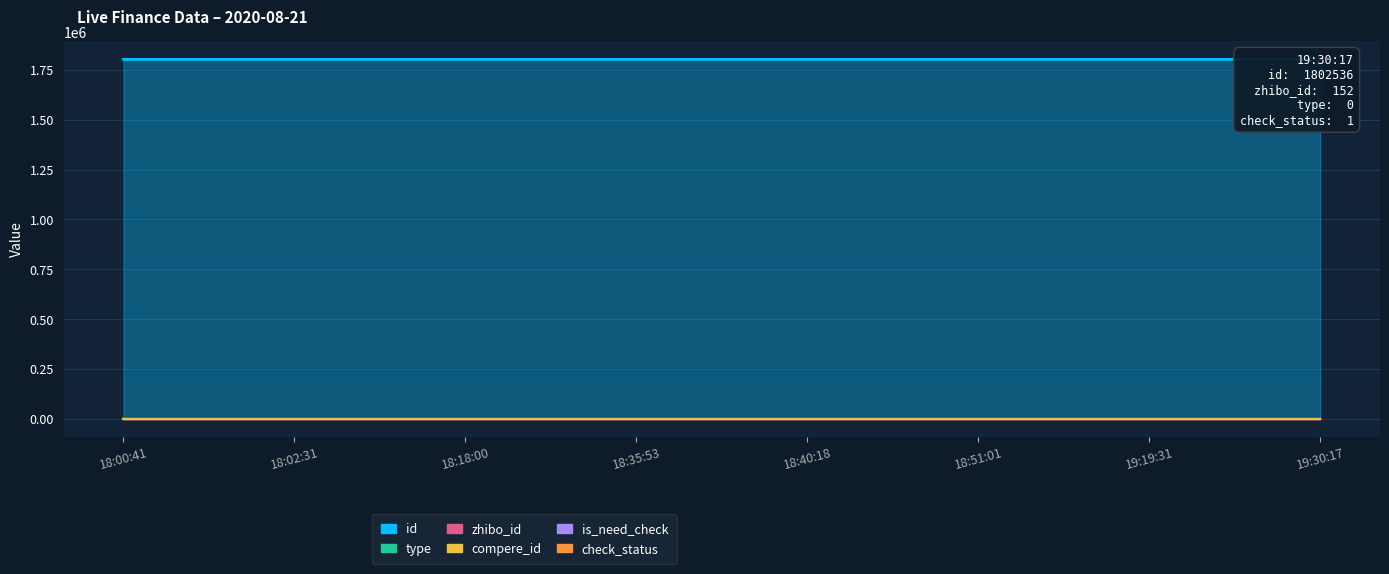

What is the minimum value for id?

1802486.0